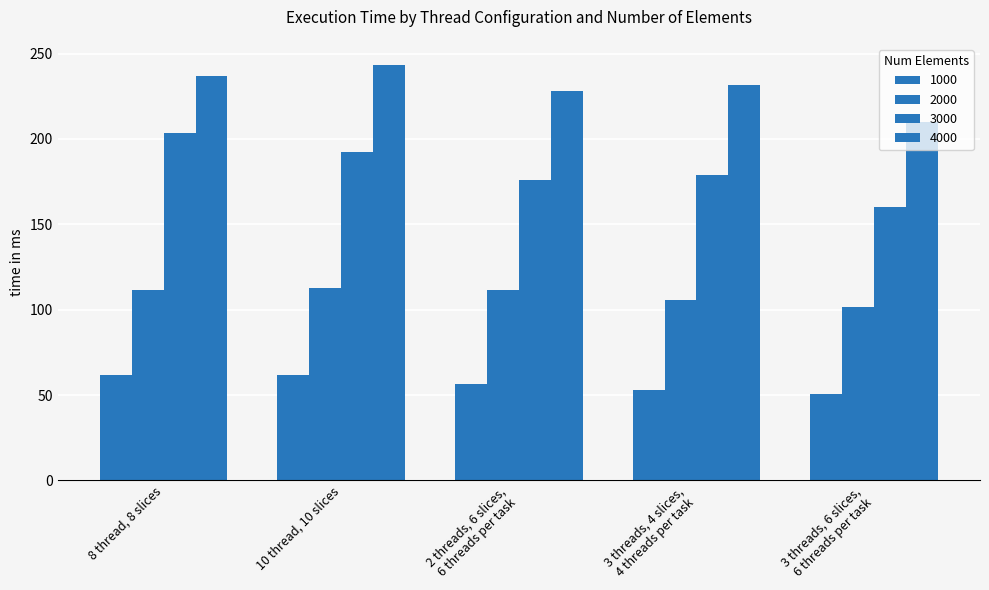

How many data points in 3000 are less than 178?

2